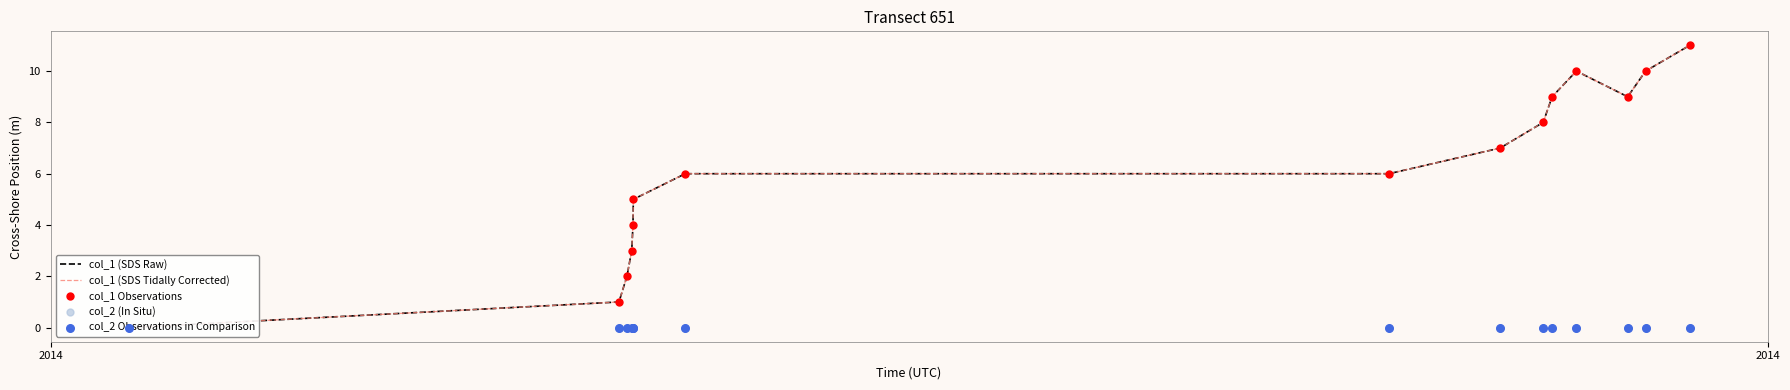

At how many categories does at least one series exceed 9?

3